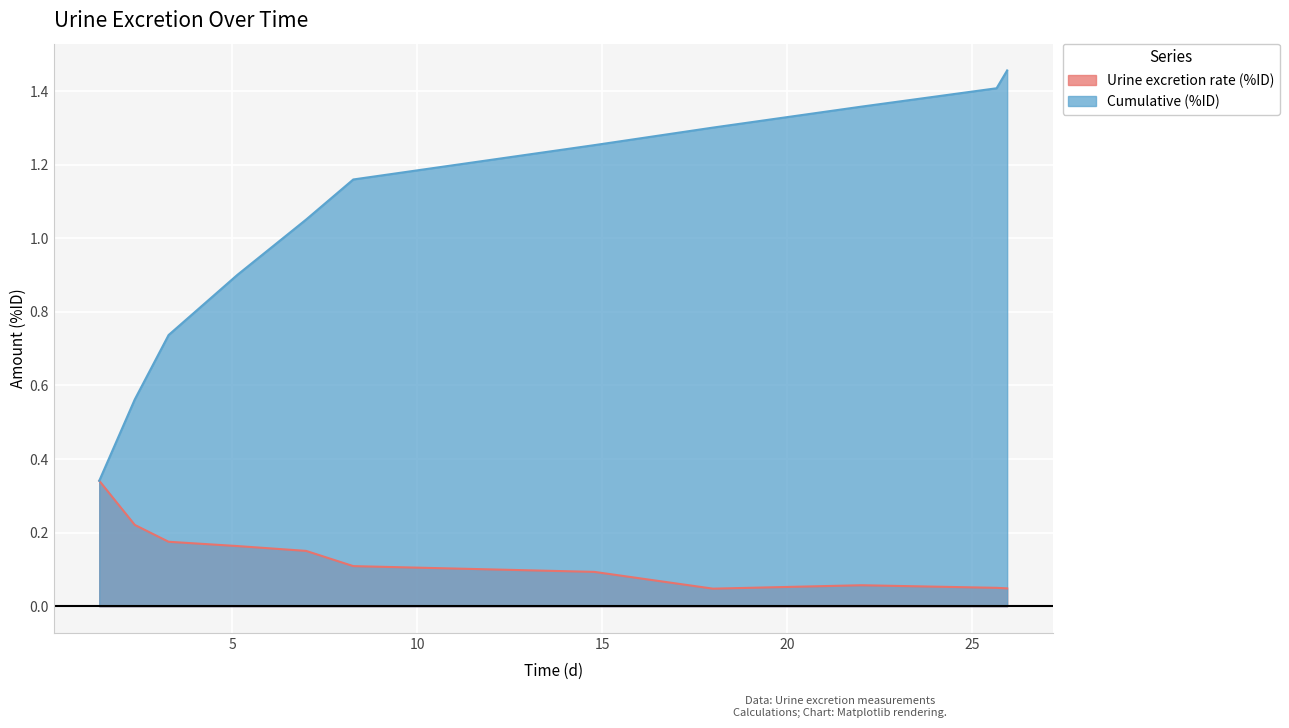

Which series has the largest total across all categories?

Cumulative (%ID)